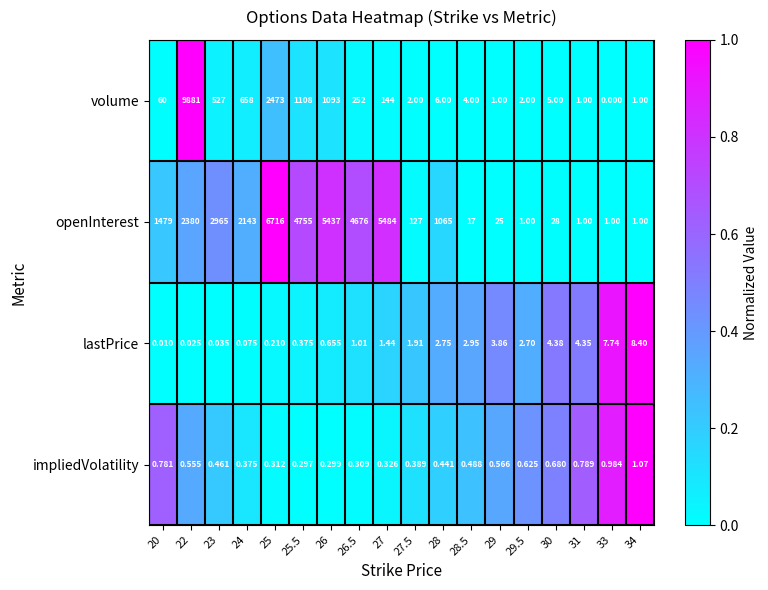

Count the number of categories in the chart.

18